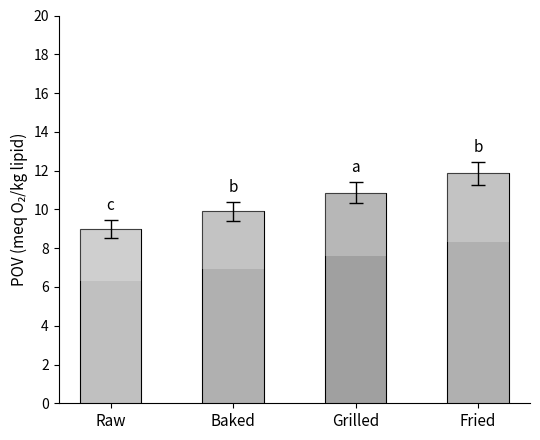

What is the change in value from Raw to Fried?

+2.9